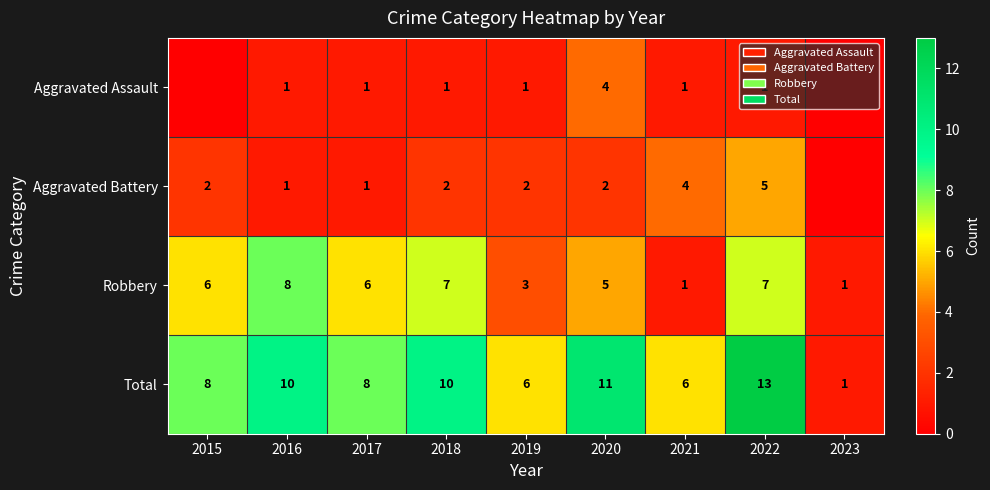

The Aggravated Battery series shows 2 at 2015. True or false?

True